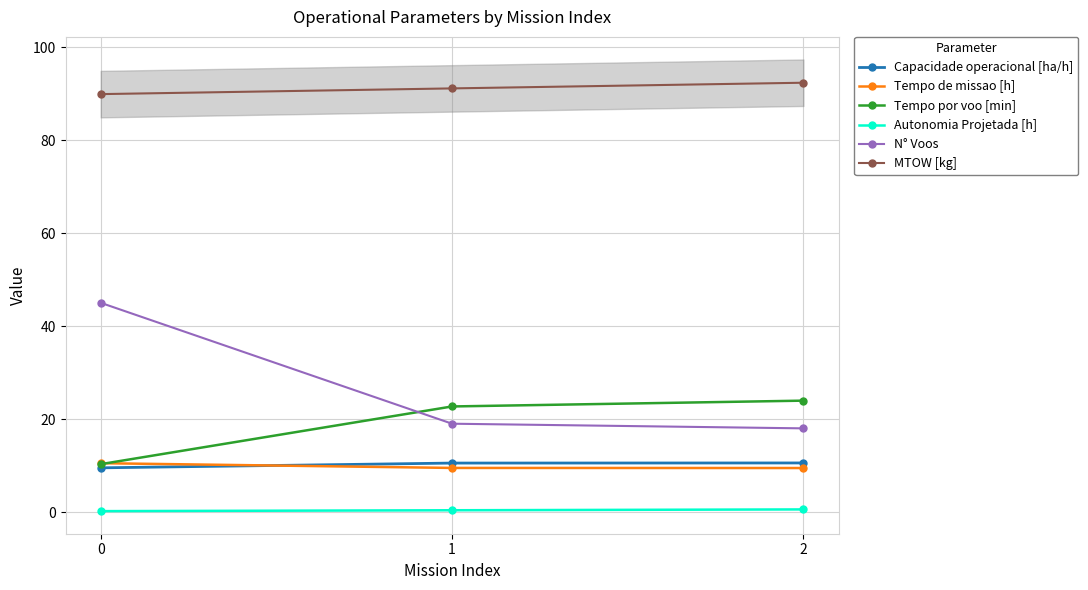

What is the maximum value shown in the chart?

92.3